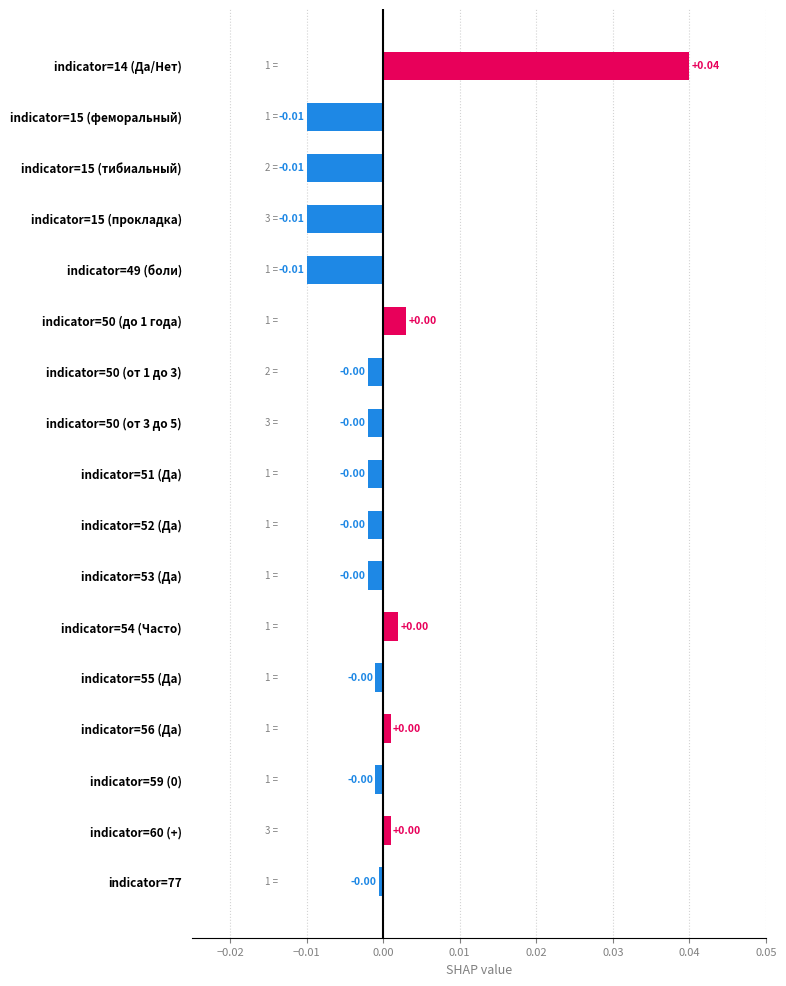

Count the number of data series in this chart.

1